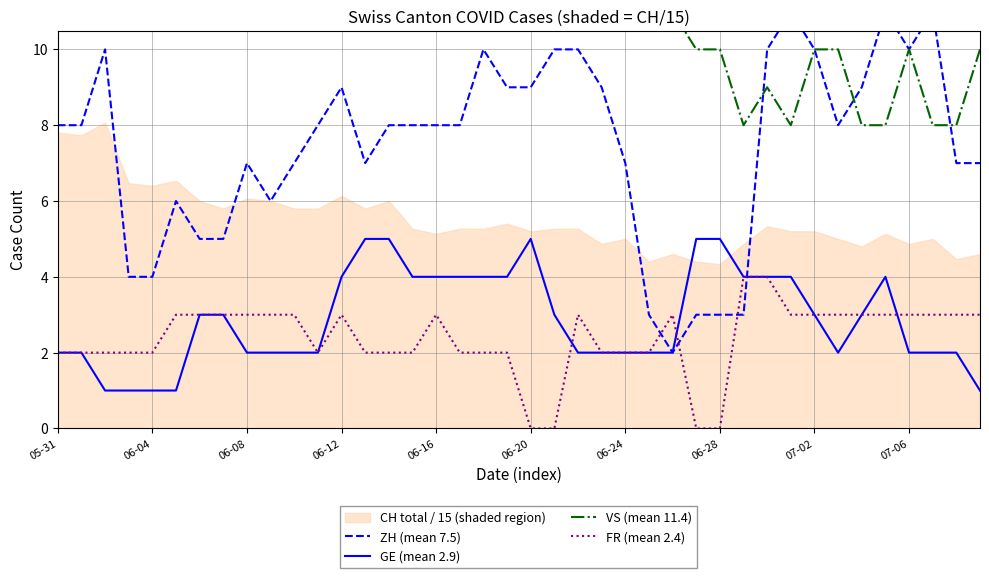

True or false: GE (mean 2.9) has a value of 2 at 05-31.

True